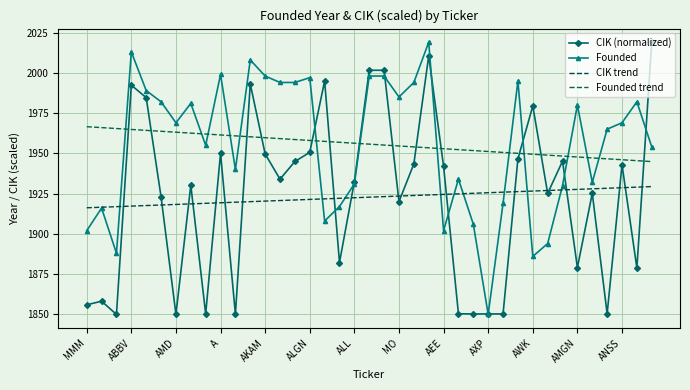

What is the highest value of the CIK trend series?

1929.4